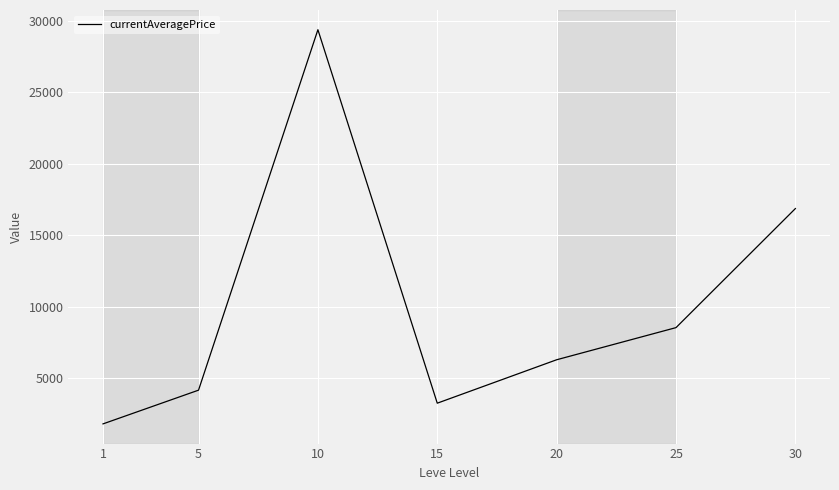

What is the sum of the values at 30 and 25?

25402.8